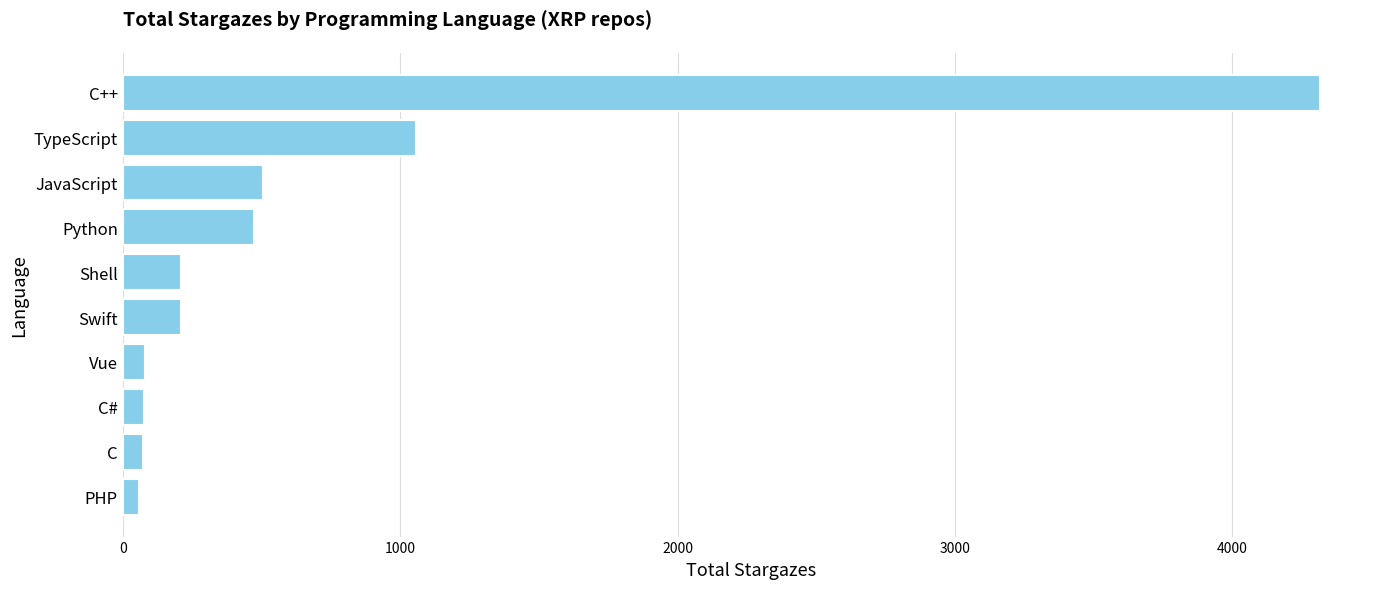

The chart shows a value of 212 at Shell. True or false?

True